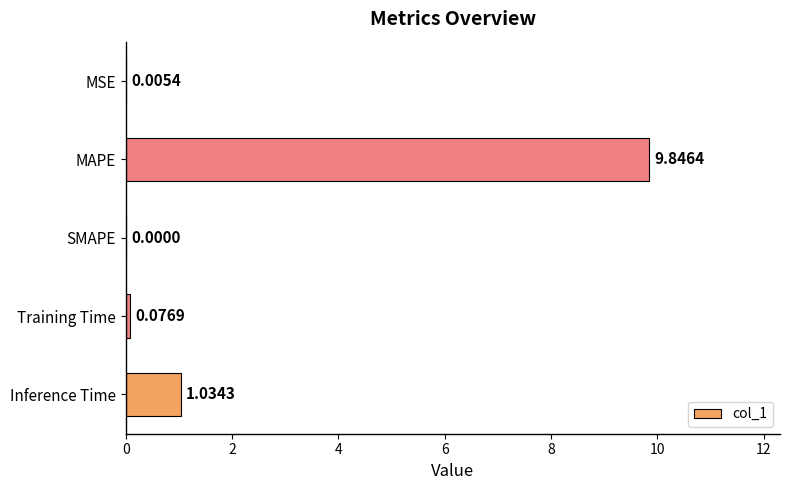

Which has a higher value, MSE or MAPE?

MAPE